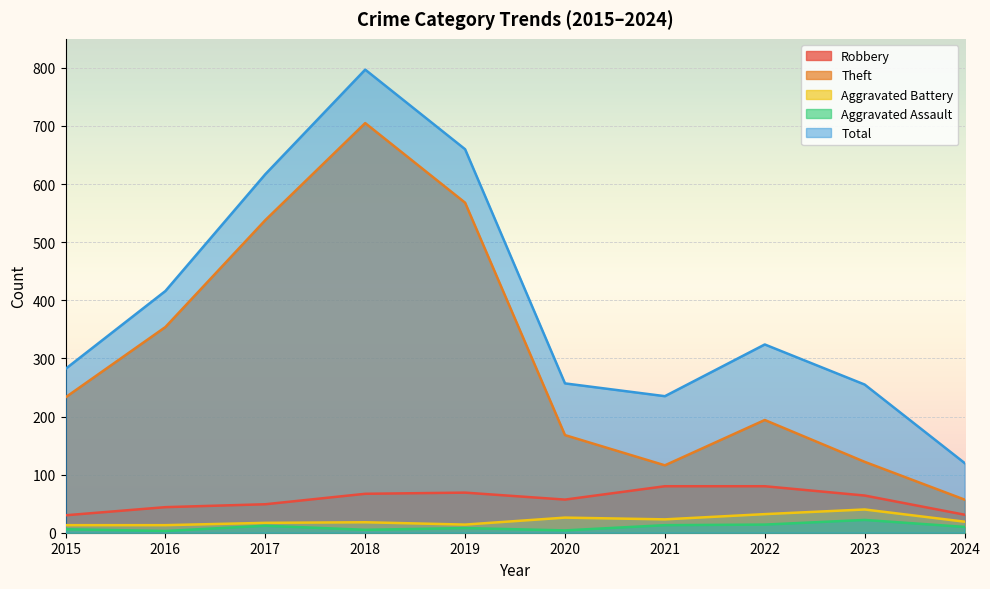

How many values in the Robbery series exceed 64?

4